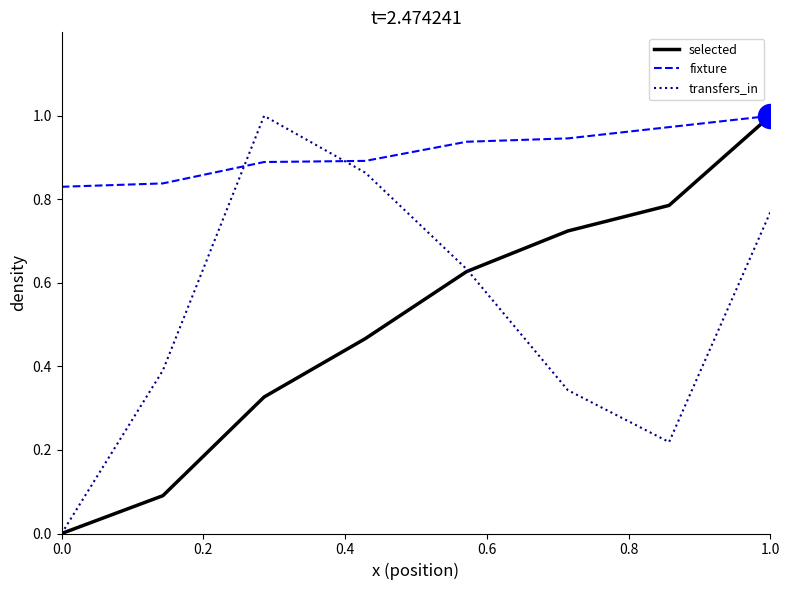

Which series has the largest total across all categories?

fixture